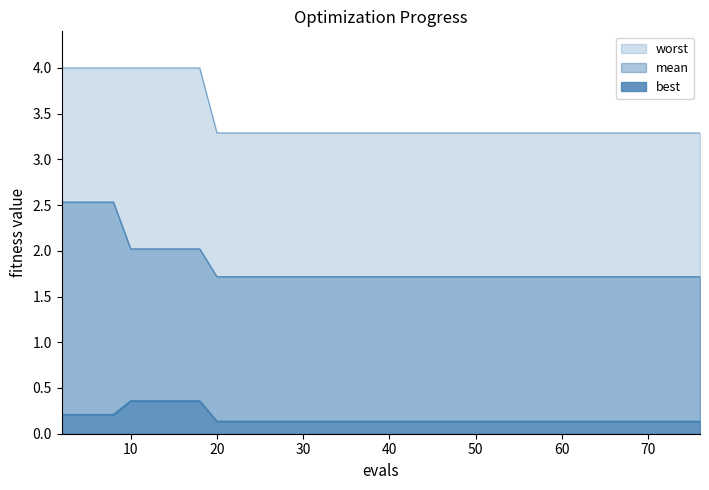

Rank the series by their average value, from highest to lowest.

worst, mean, best